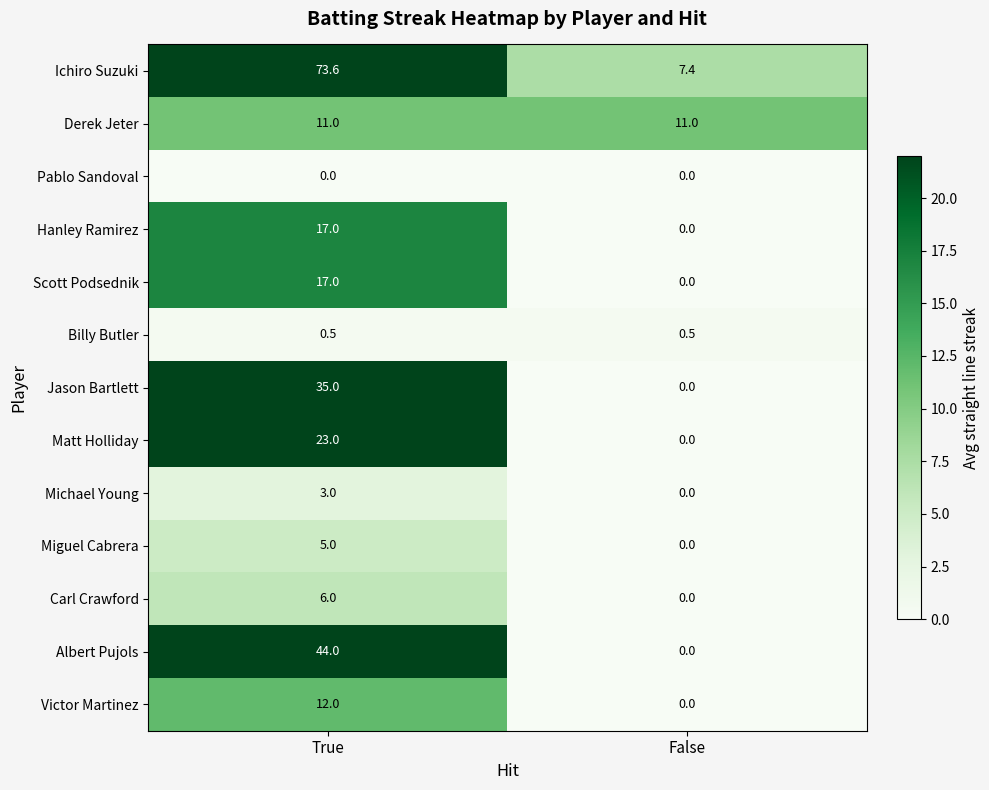

What is the greatest value displayed?

73.6